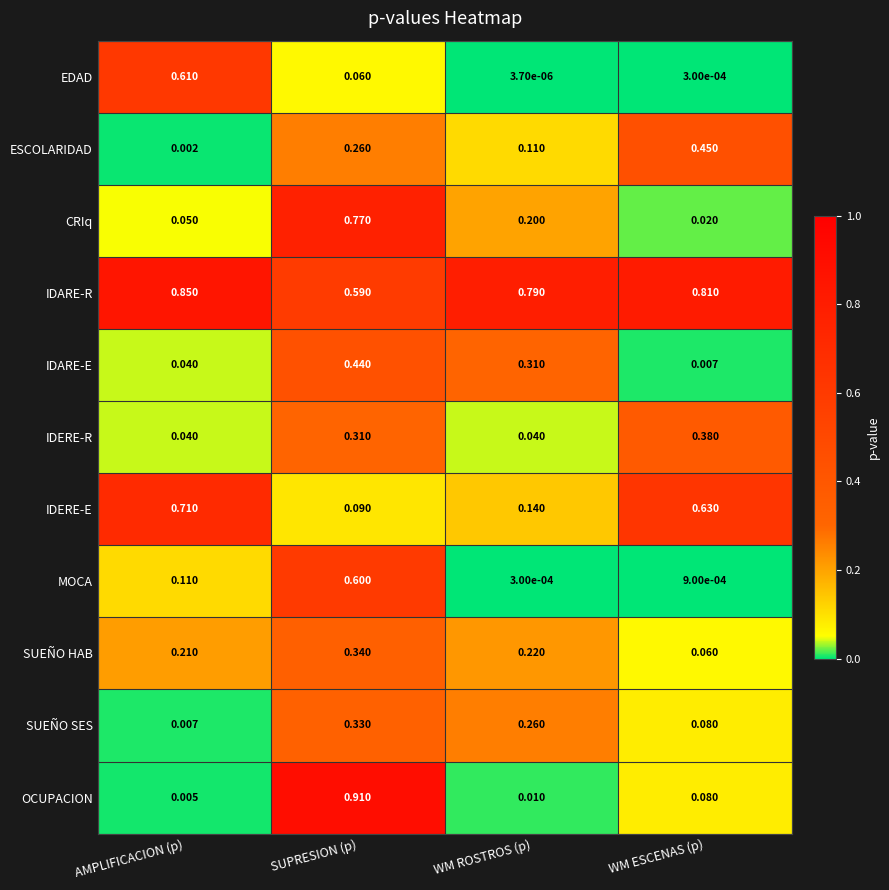

Which series has the widest spread of values?

OCUPACION